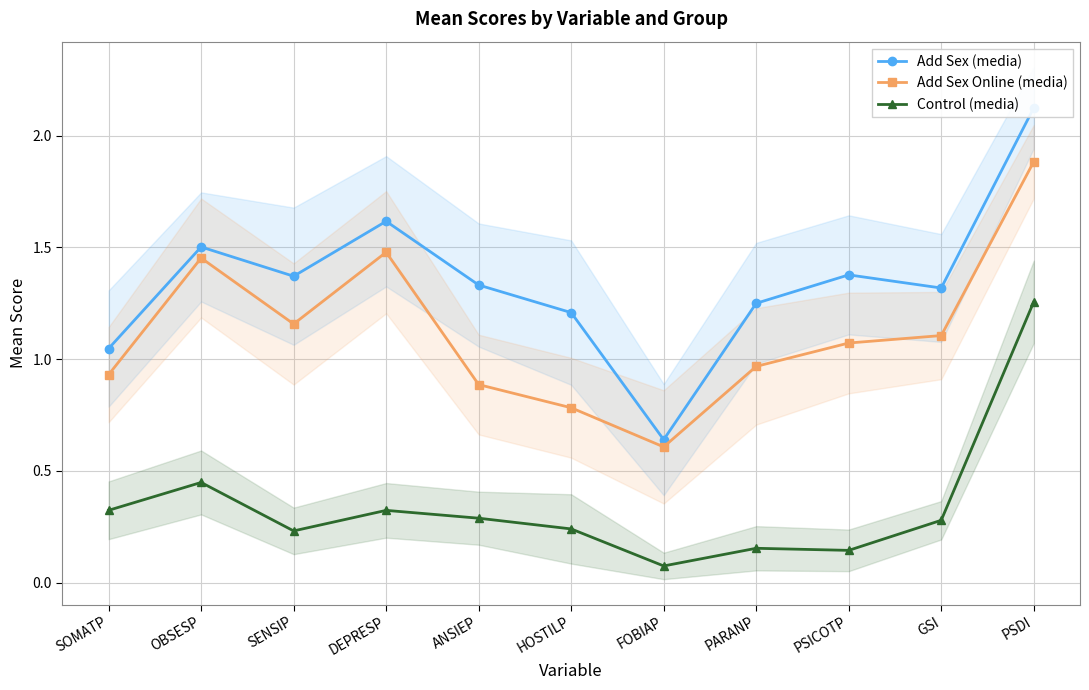

Reading right to left, transcribe all the data shown in this chart.

Add Sex (media): 2.1	1.3	1.4	1.2	0.6	1.2	1.3	1.6	1.4	1.5	1.0
Add Sex Online (media): 1.9	1.1	1.1	1.0	0.6	0.8	0.9	1.5	1.2	1.5	0.9
Control (media): 1.3	0.3	0.1	0.2	0.1	0.2	0.3	0.3	0.2	0.4	0.3